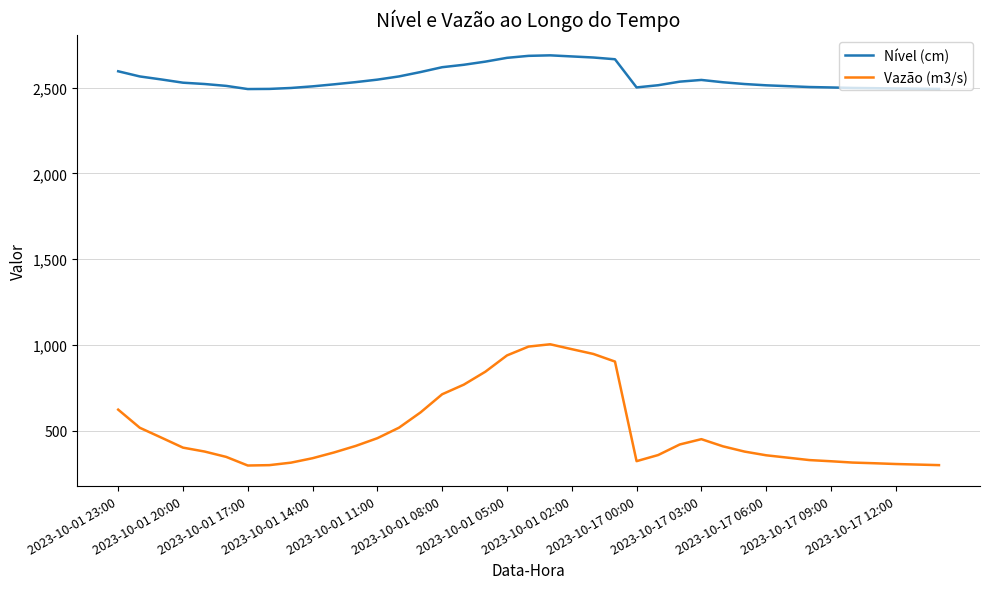

Which series has the widest spread of values?

Vazão (m3/s)